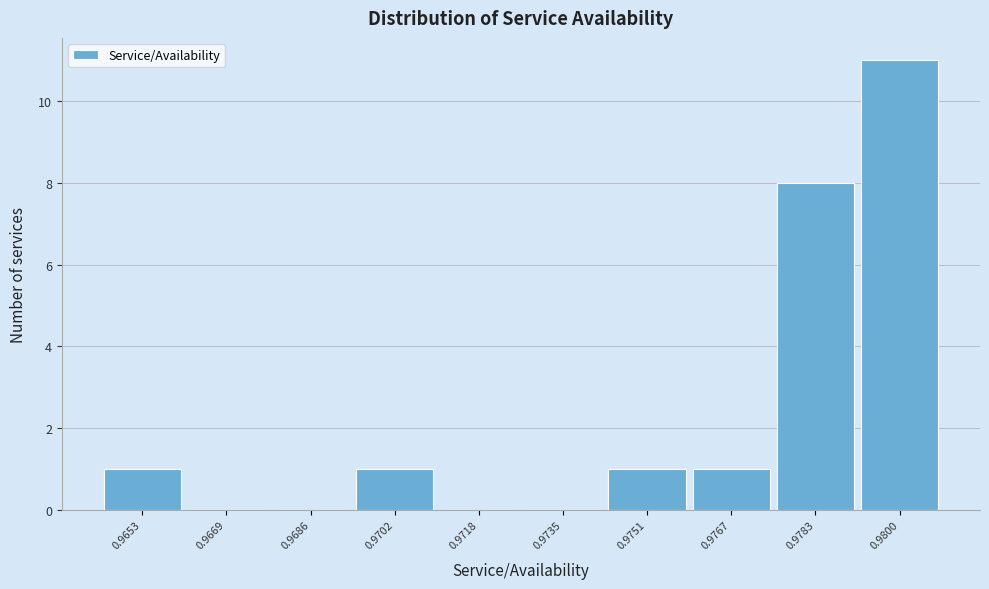

Reading right to left, what are all the values shown in this chart?

0.9800=11	0.9783=8	0.9767=1	0.9751=1	0.9735=0	0.9718=0	0.9702=1	0.9686=0	0.9669=0	0.9653=1